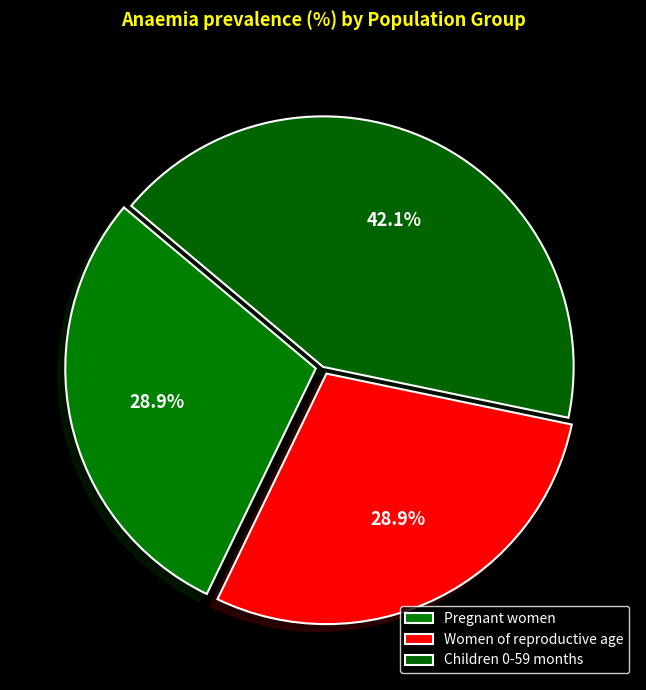

What is the smallest slice in the pie chart?

Women of reproductive age